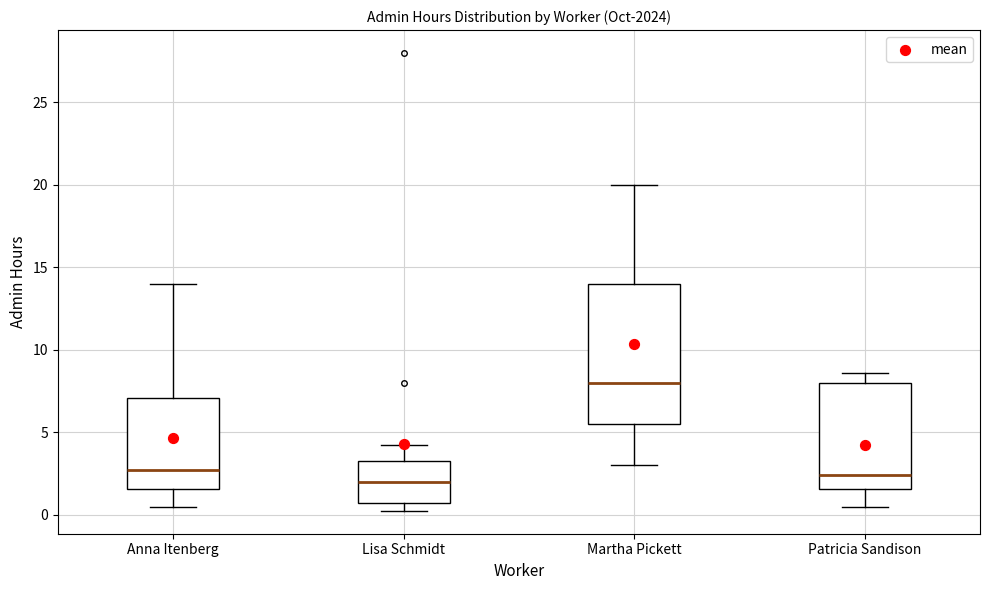

Reading left to right, transcribe this box plot: for each box, give where its median line is, the range the box spans, and where its two whiskers end, as read against the y-axis. The values are not printed on the chart, so give them approximately, as read against the axis.

Anna Itenberg: median 3.0, box 1.5 to 7.0, whiskers 0.5 to 14.0
Lisa Schmidt: median 2.0, box 1.0 to 3.5, whiskers 0.5 to 4.5
Martha Pickett: median 8.0, box 5.5 to 14.0, whiskers 3.0 to 20.0
Patricia Sandison: median 2.5, box 1.5 to 8.0, whiskers 0.5 to 8.5